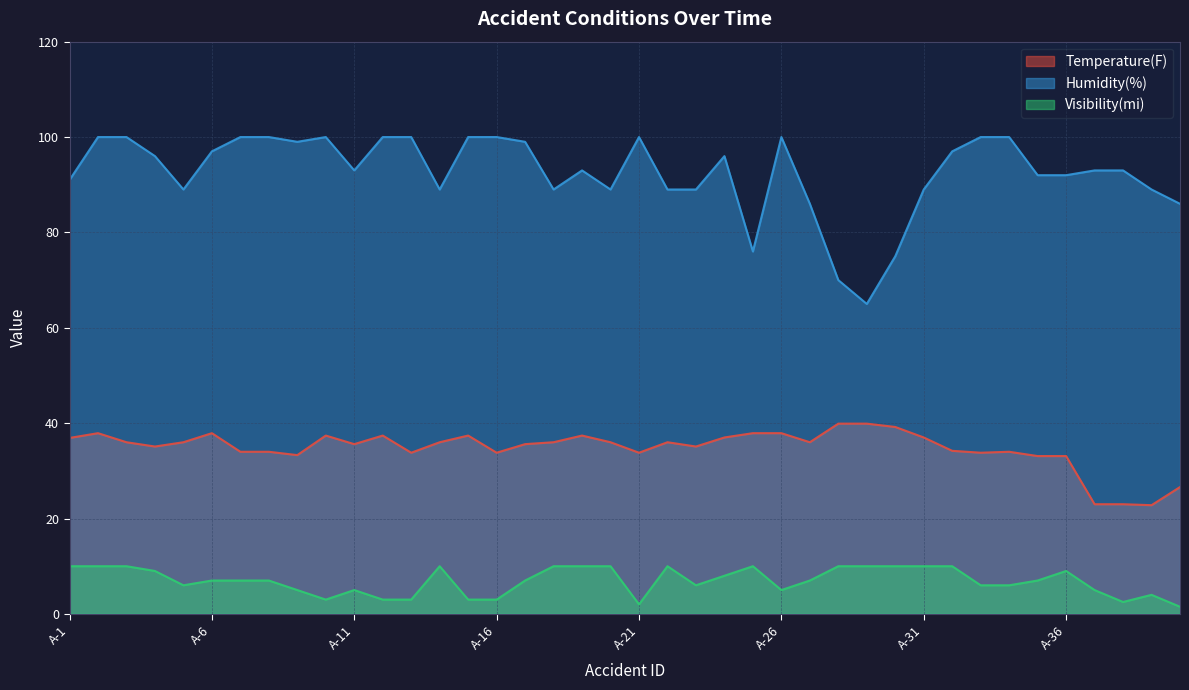

Does the chart display data point markers on the line(s)?

No